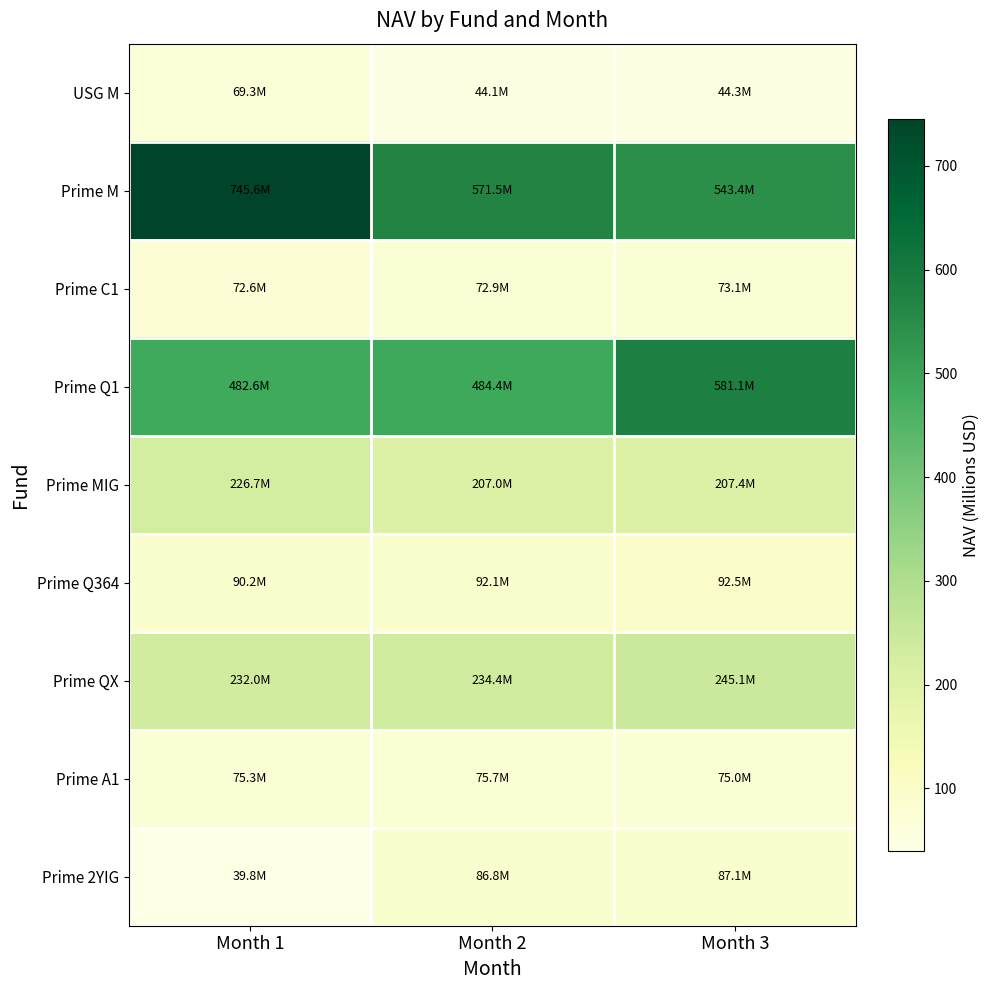

Reading left to right, what are all the values shown in this chart?

USG M: Month 1=69.3	Month 2=44.1	Month 3=44.3
Prime M: Month 1=745.6	Month 2=571.5	Month 3=543.4
Prime C1: Month 1=72.6	Month 2=72.9	Month 3=73.1
Prime Q1: Month 1=482.6	Month 2=484.4	Month 3=581.1
Prime MIG: Month 1=226.7	Month 2=207.0	Month 3=207.4
Prime Q364: Month 1=90.2	Month 2=92.1	Month 3=92.5
Prime QX: Month 1=232.0	Month 2=234.4	Month 3=245.1
Prime A1: Month 1=75.3	Month 2=75.7	Month 3=75.0
Prime 2YIG: Month 1=39.8	Month 2=86.8	Month 3=87.1